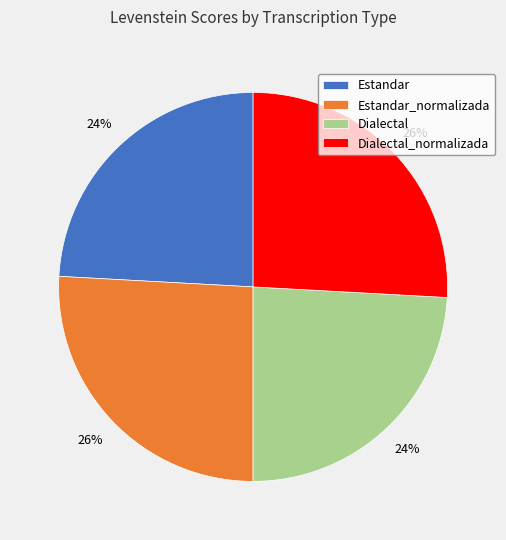

What percentage is the Estandar_normalizada slice, to the nearest percent?

26%